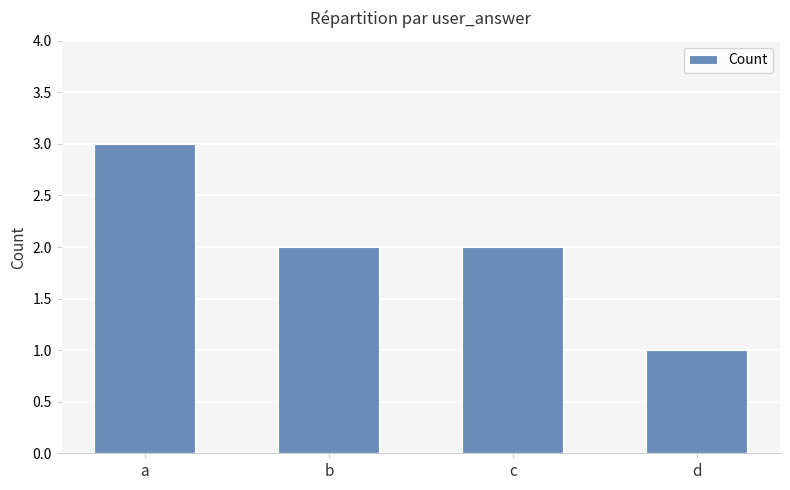

The chart shows a value of 1 at c. True or false?

False